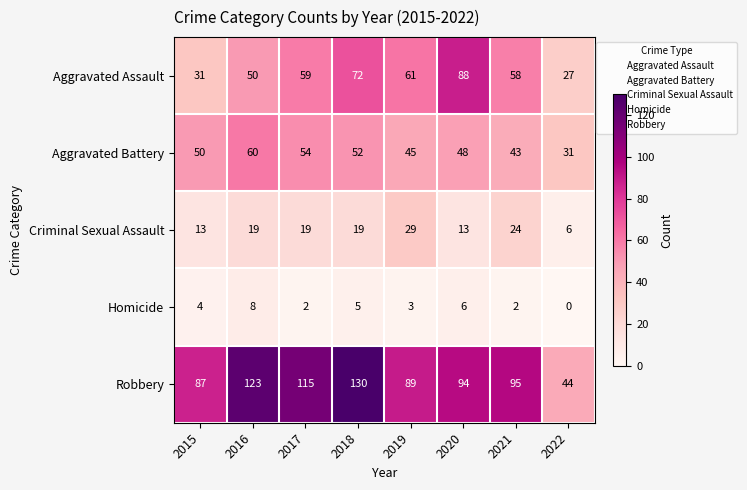

The value of Robbery at 2022 is 44. True or false?

True